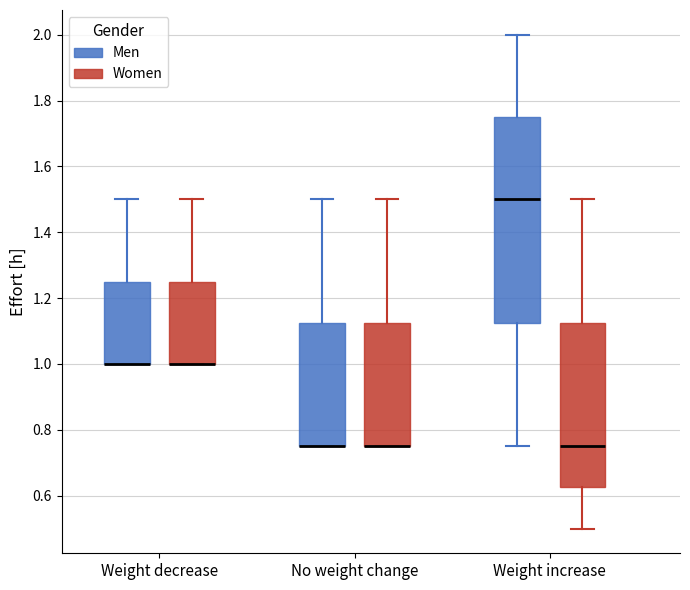

Where does the upper whisker of the box for Weight increase (Men) end on the y-axis? The values are not printed on the chart, so give them approximately, as read against the axis.

2.00